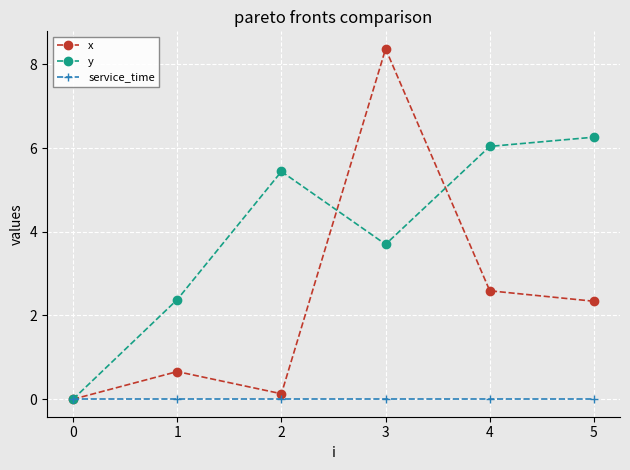

Which series has the largest total across all categories?

y